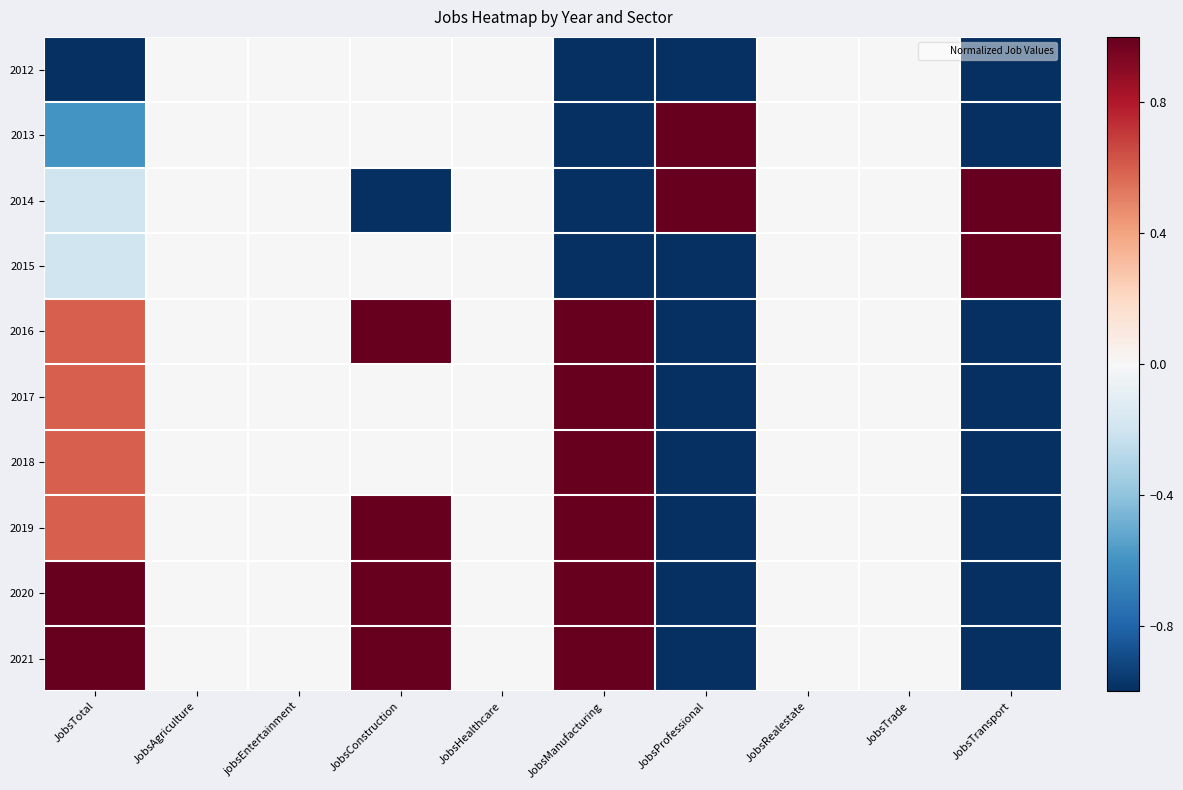

Which category has the lowest value across all series?

JobsTotal